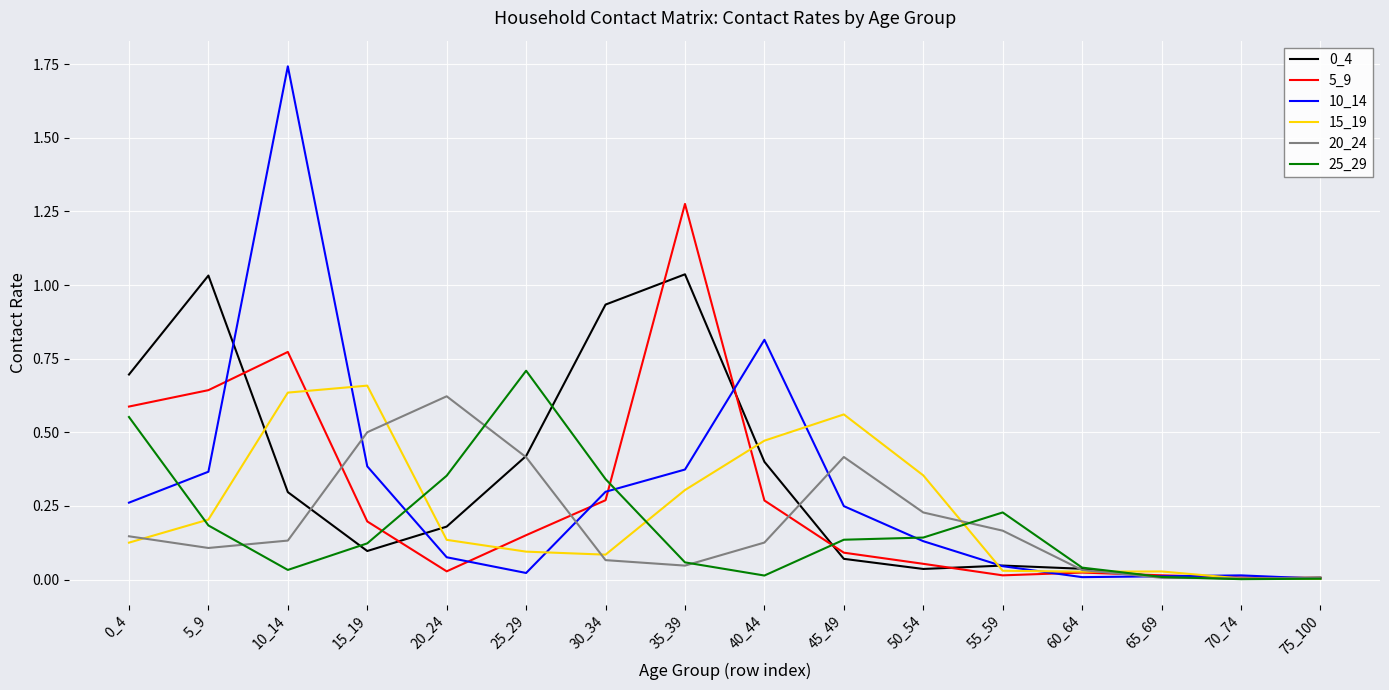

What is the total value across all series at 15_19?

2.0